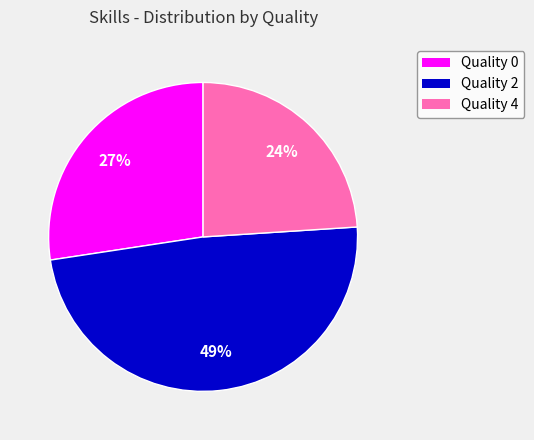

True or false: Quality 4 accounts for 31% of the total.

False